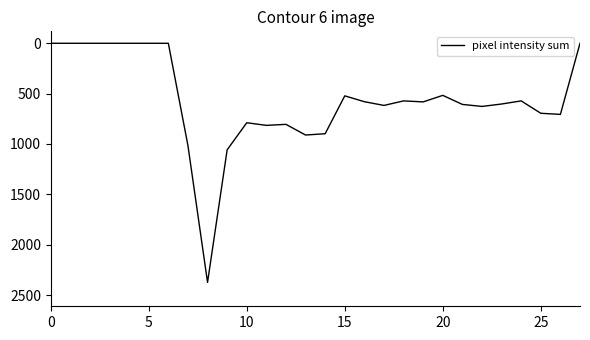

What is the difference between the maximum and minimum values?

2374